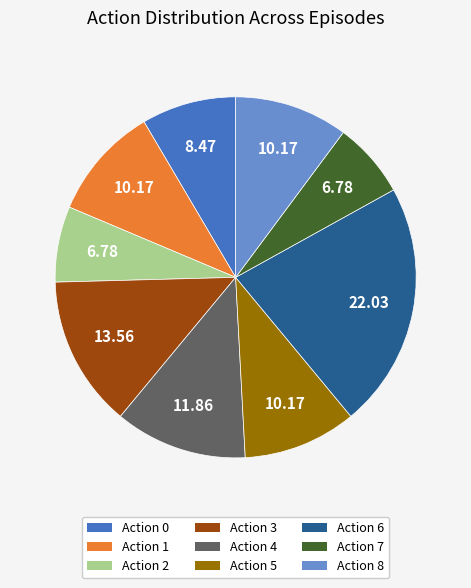

Approximately how many times larger is the value at Action 3 compared to Action 5?

1.3